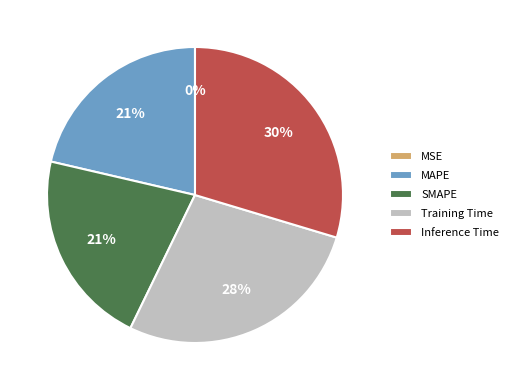

What percentage is the Inference Time slice, to the nearest percent?

30%